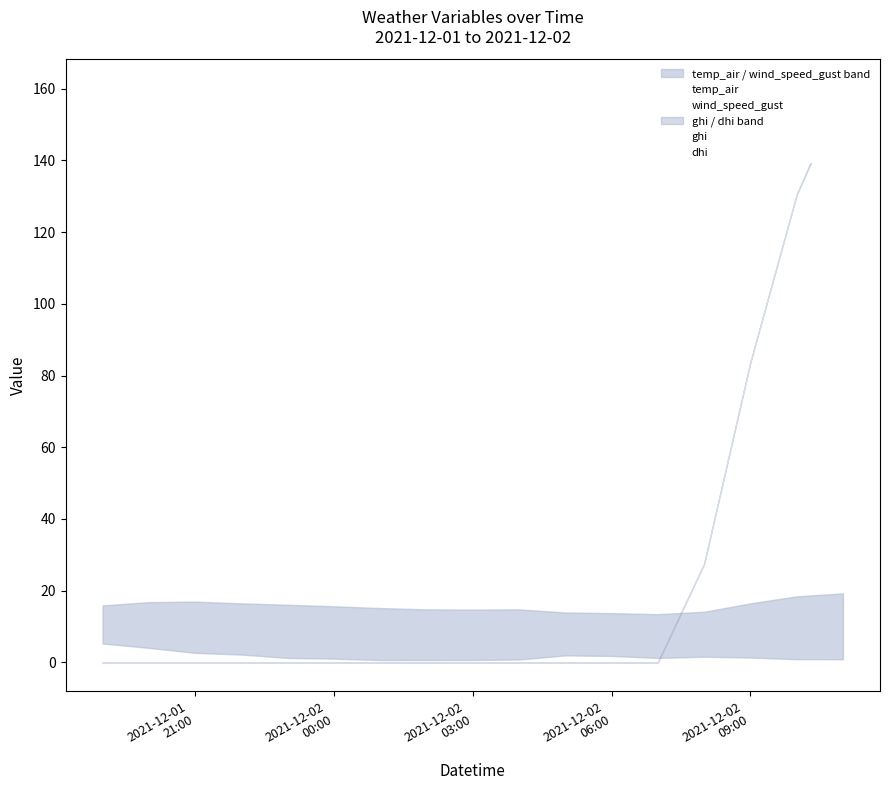

The value of temp_air at 2021-12-01
21:00 is 22.9. True or false?

False